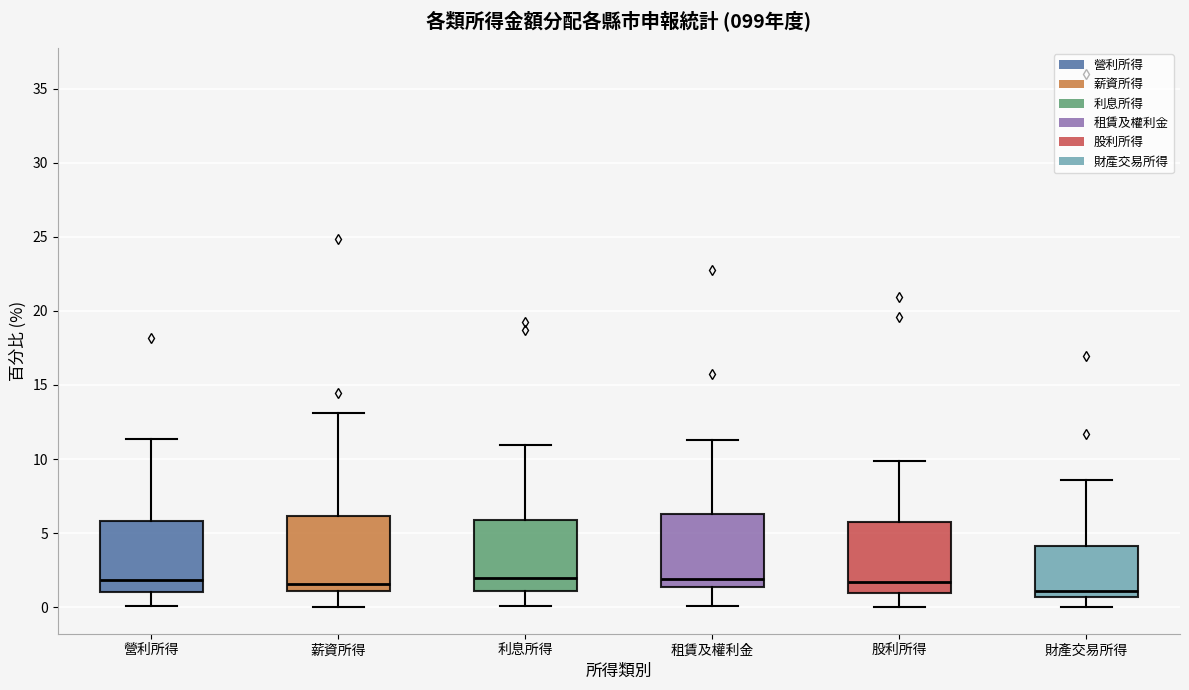

Reading left to right, transcribe this box plot: for each box, give where its median line is, the range the box spans, and where its two whiskers end, as read against the y-axis. The values are not printed on the chart, so give them approximately, as read against the axis.

營利所得: median 2.0, box 1.0 to 6.0, whiskers 0.0 to 11.5
薪資所得: median 1.5, box 1.0 to 6.0, whiskers 0.0 to 13.0
利息所得: median 2.0, box 1.0 to 6.0, whiskers 0.0 to 11.0
租賃及權利金: median 2.0, box 1.5 to 6.5, whiskers 0.0 to 11.5
股利所得: median 1.5, box 1.0 to 5.5, whiskers 0.0 to 10.0
財產交易所得: median 1.0, box 0.5 to 4.0, whiskers 0.0 to 8.5